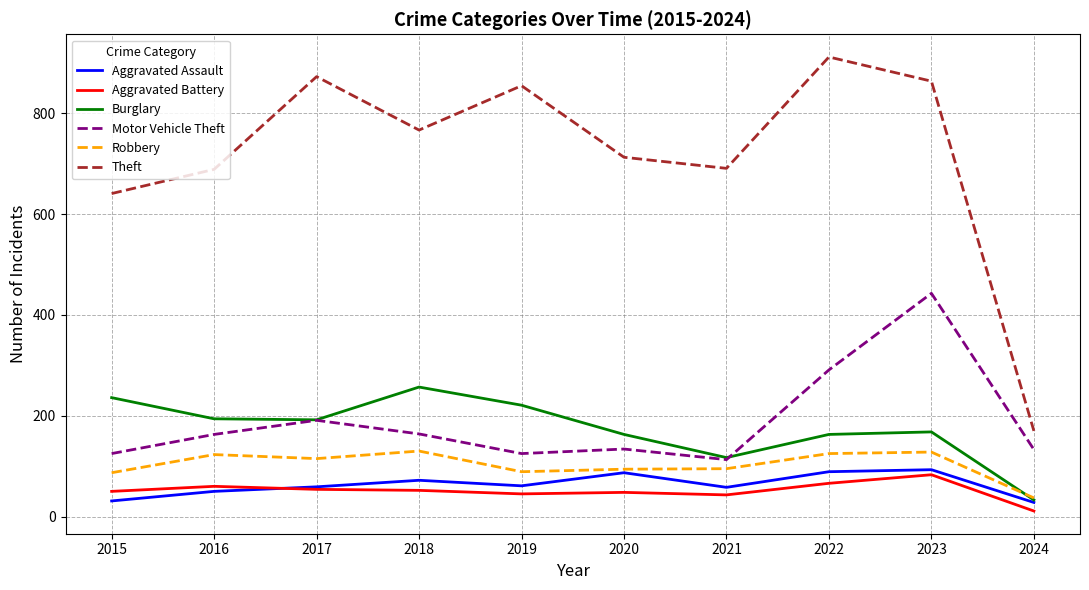

At which label does Burglary reach its peak?

2018